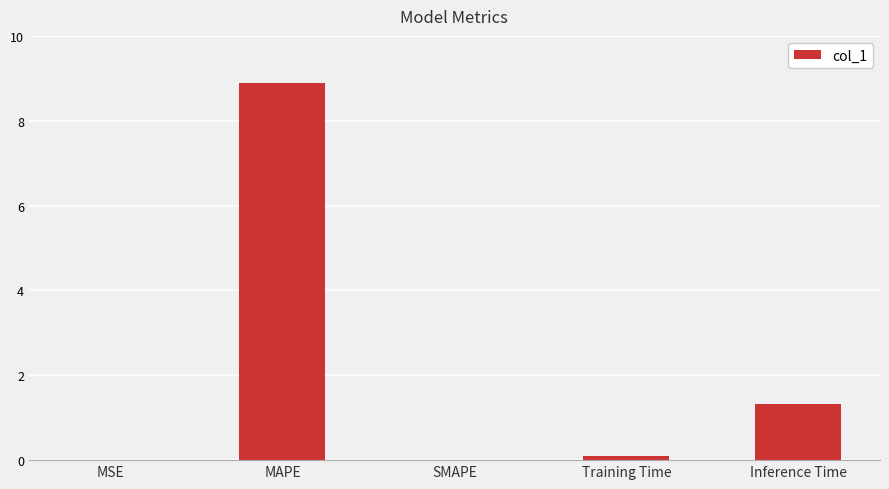

How many distinct data groups are displayed?

1